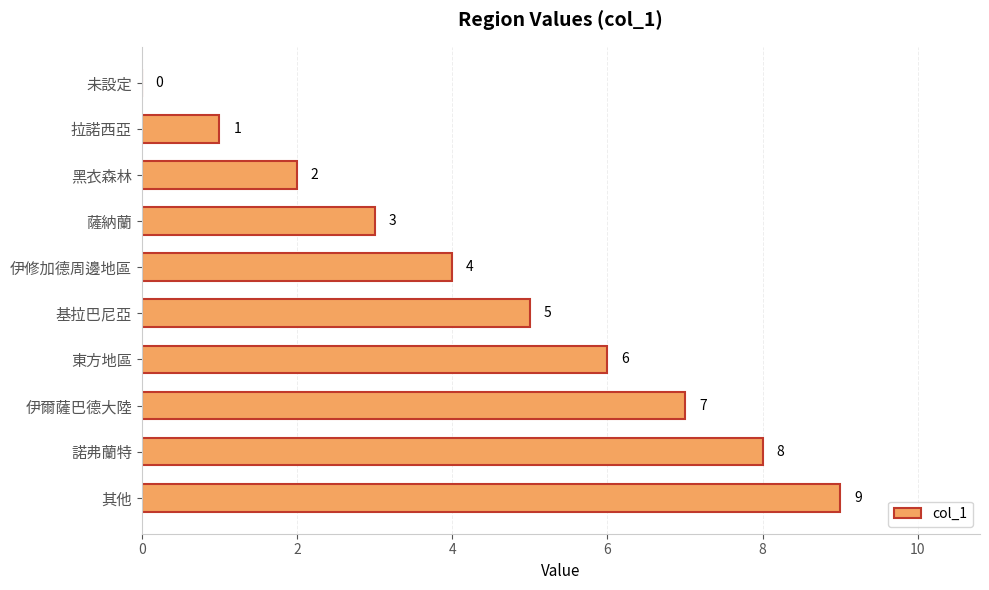

What is the sum of all values?

45